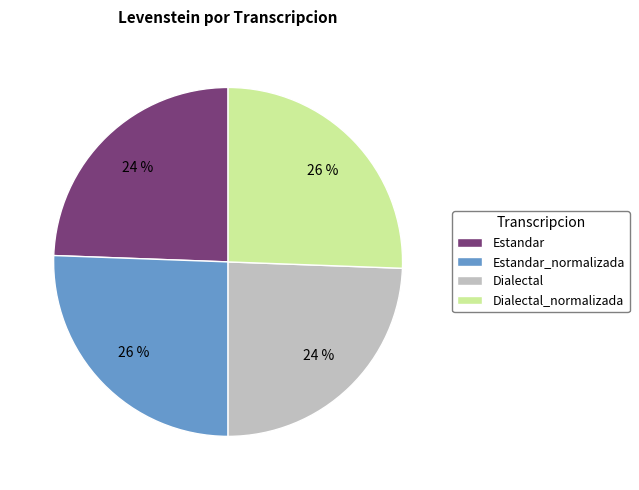

Does any single category account for the majority?

No